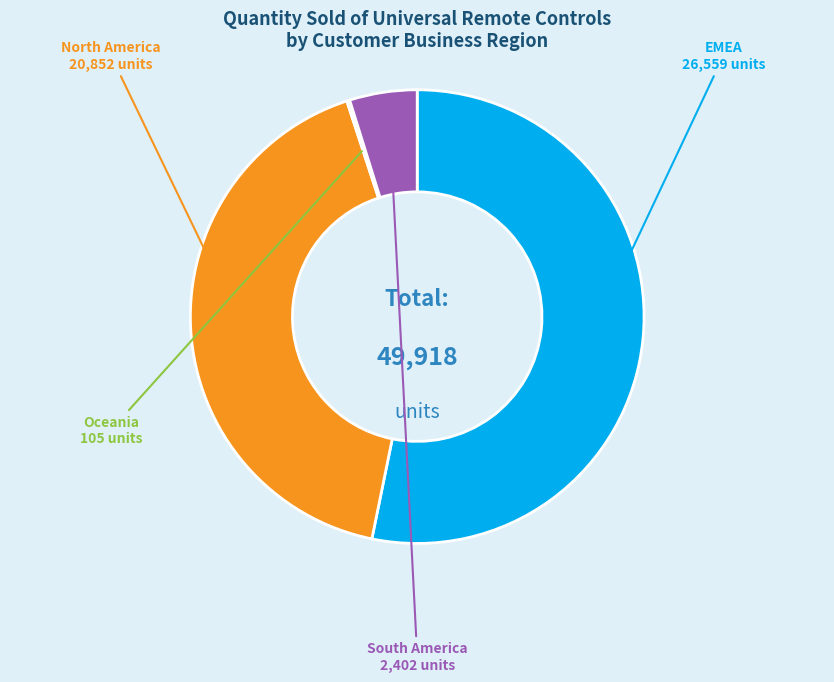

Is there any slice that represents more than half of the pie?

Yes